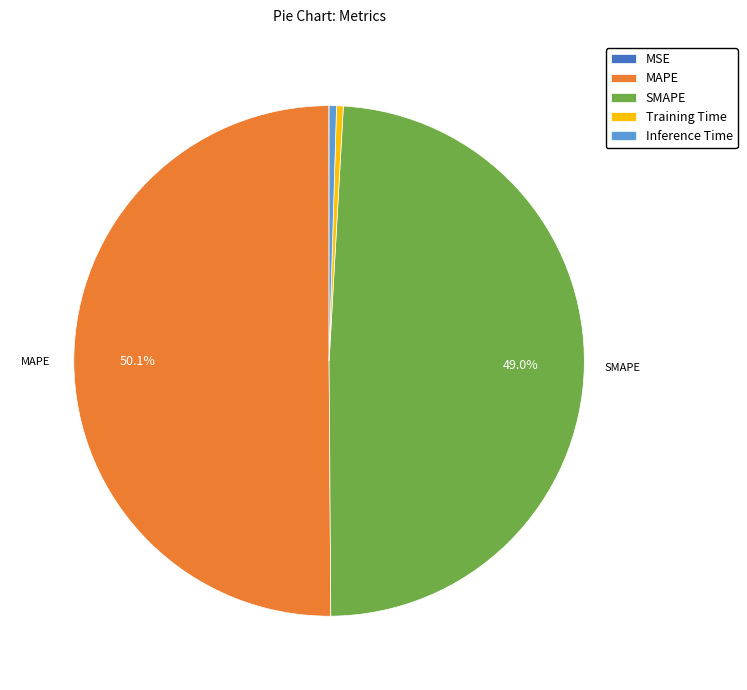

Which slice represents more than half of the pie?

MAPE